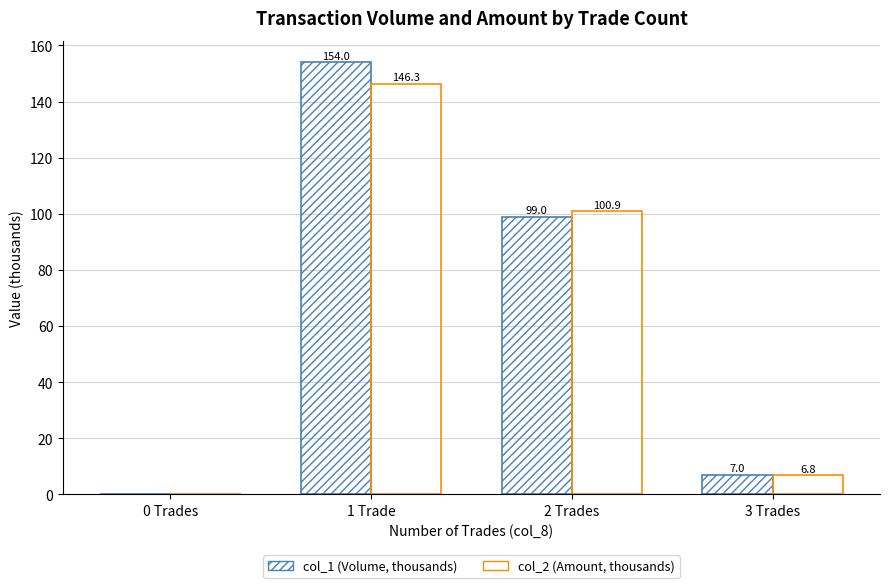

Which category has the lowest value across all series?

0 Trades